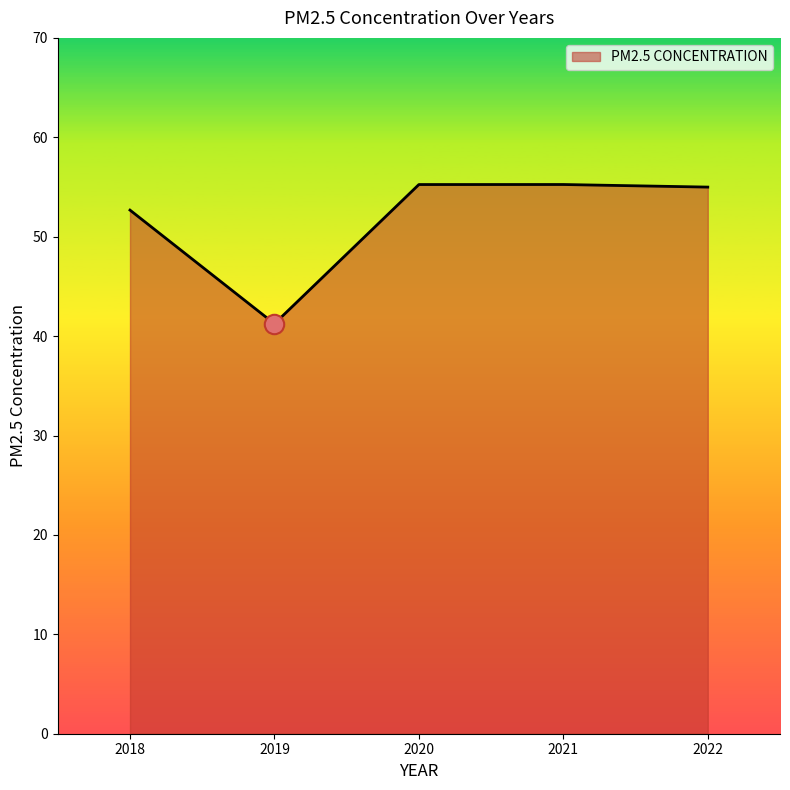

What is the difference between the maximum and minimum values?

14.0